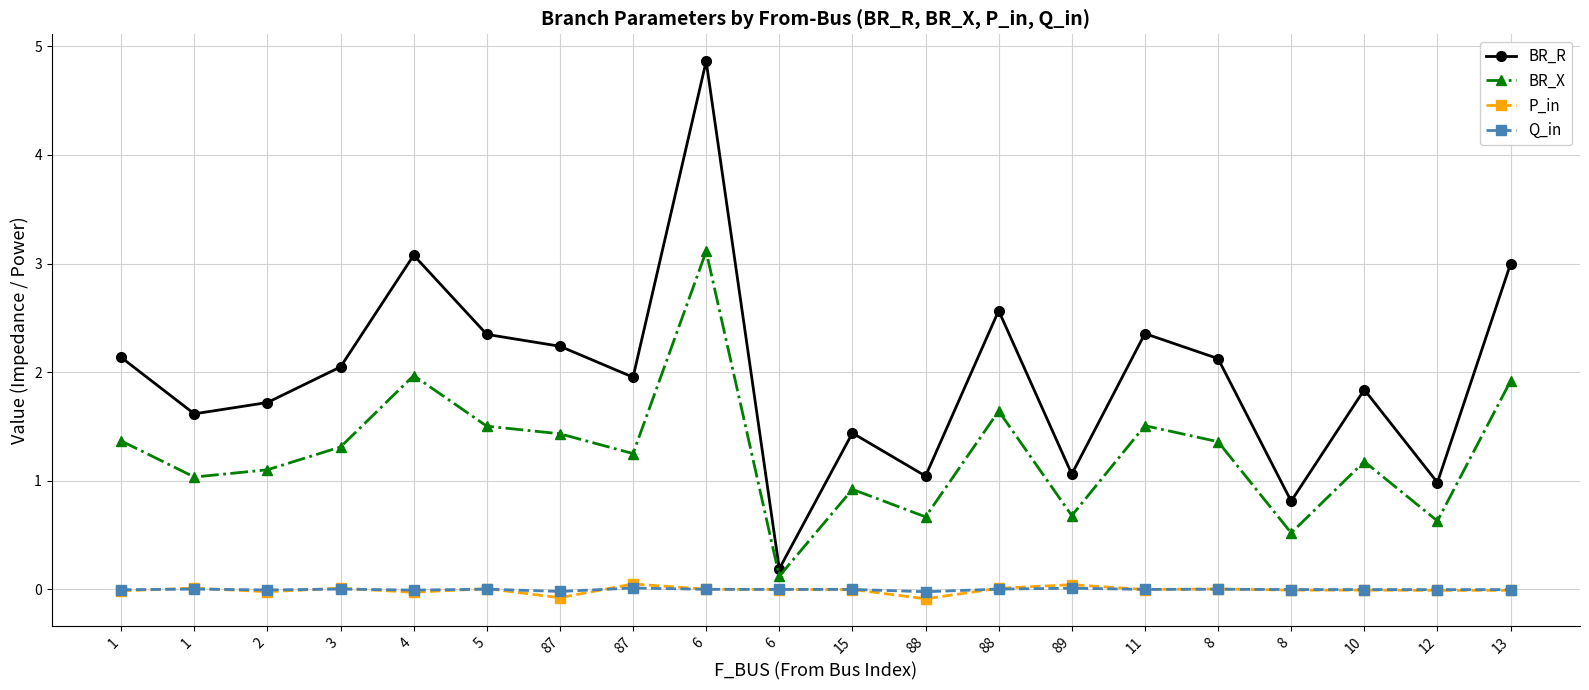

What are all the series names shown in the legend?

BR_R, BR_X, P_in, Q_in